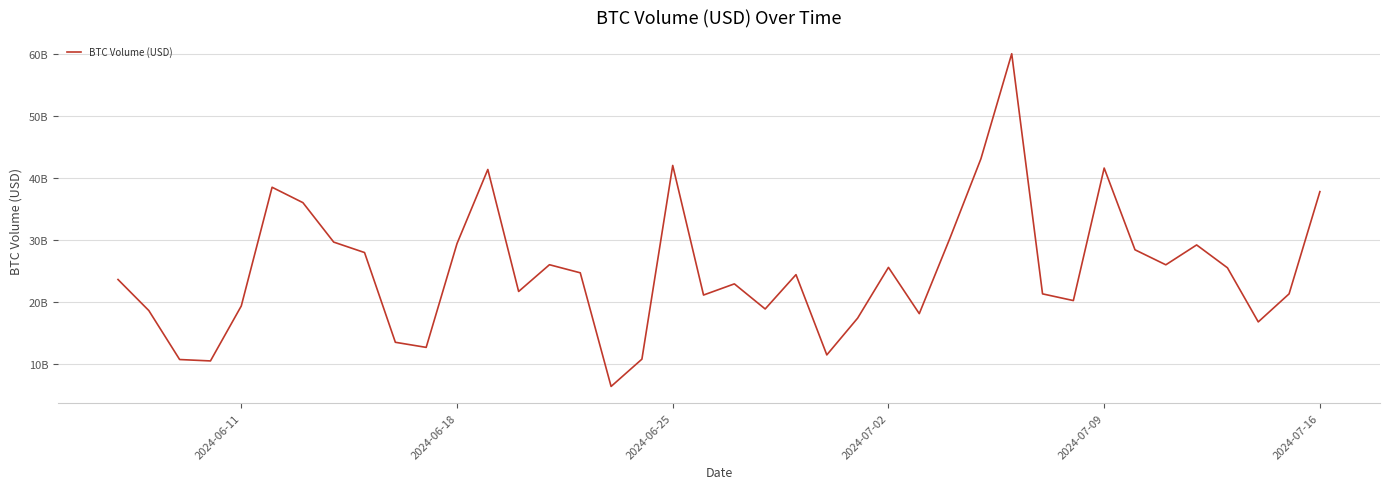

Does the chart display data point markers on the line(s)?

No